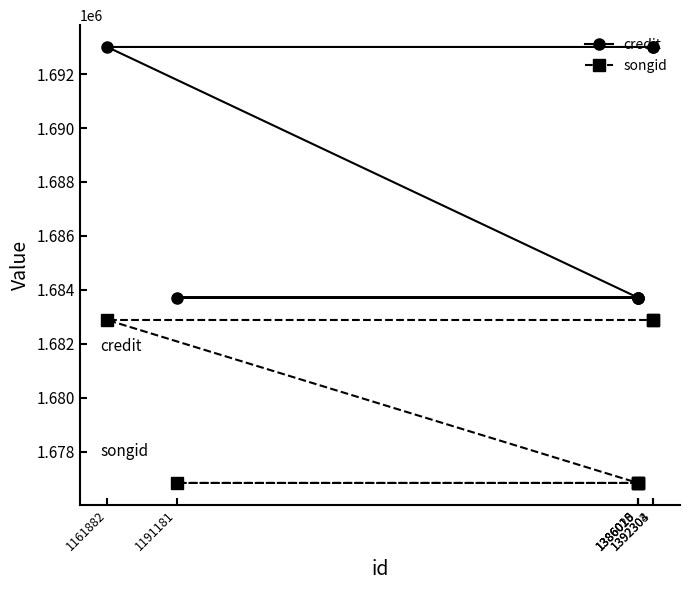

What is the value of the credit point at the 1st from the left?

1693006